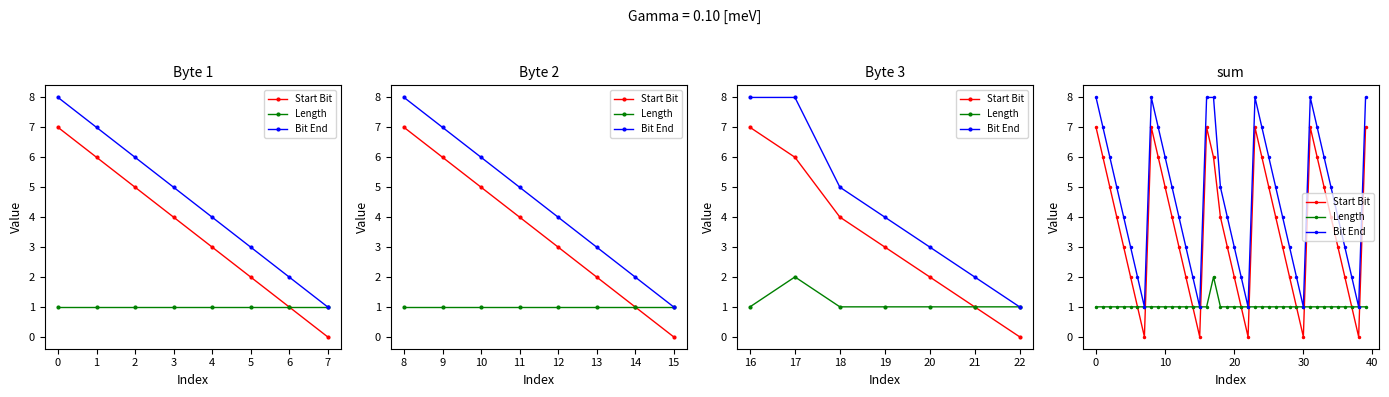

Rank the series by their average value, from lowest to highest.

Length, Start Bit, Bit End